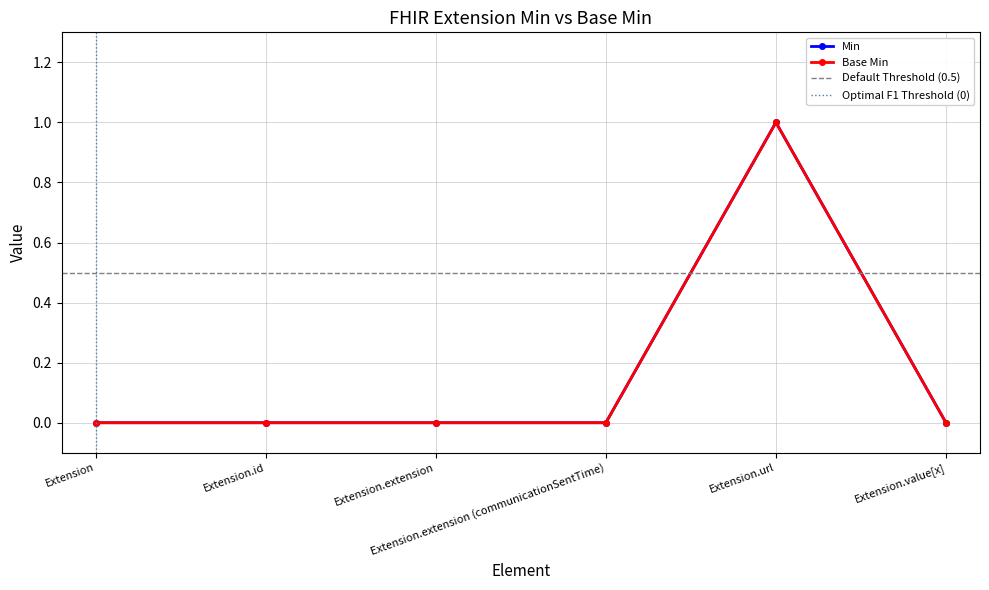

What is the label of the 5th point from the right?

Extension.id